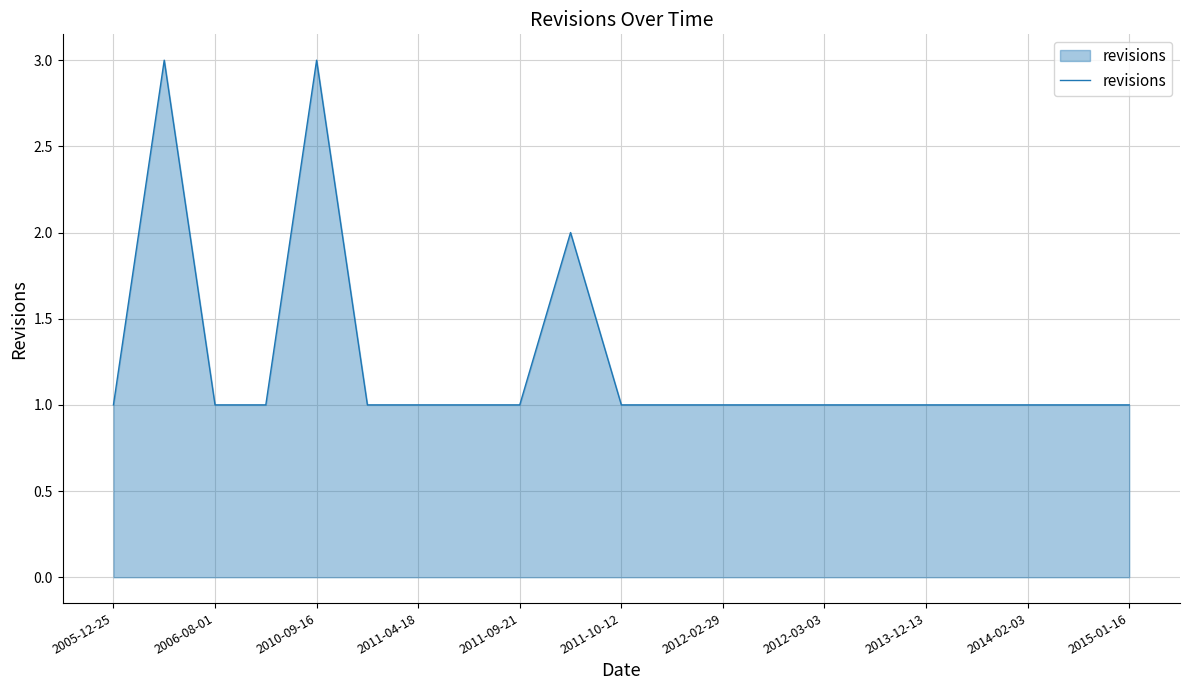

What is the greatest value displayed?

3